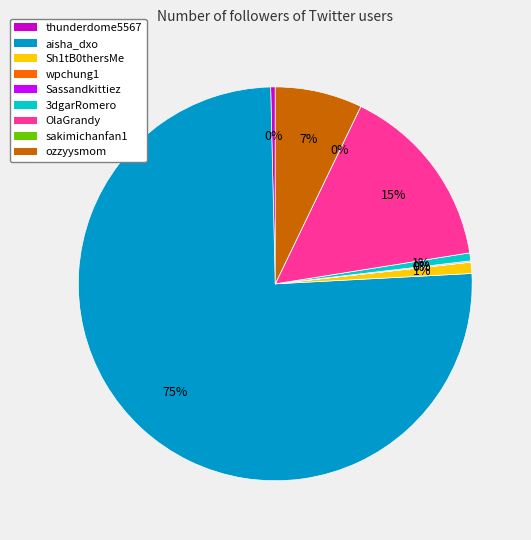

Combined, do aisha_dxo and OlaGrandy account for over 50%?

Yes